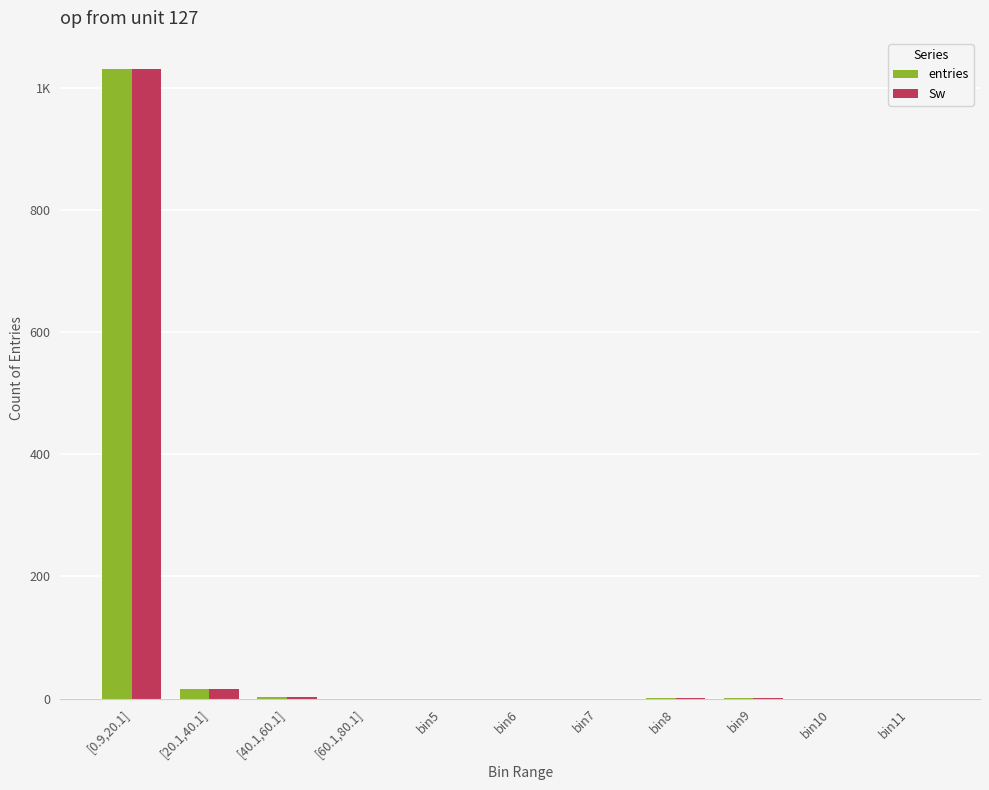

What position from the left is bin6?

6